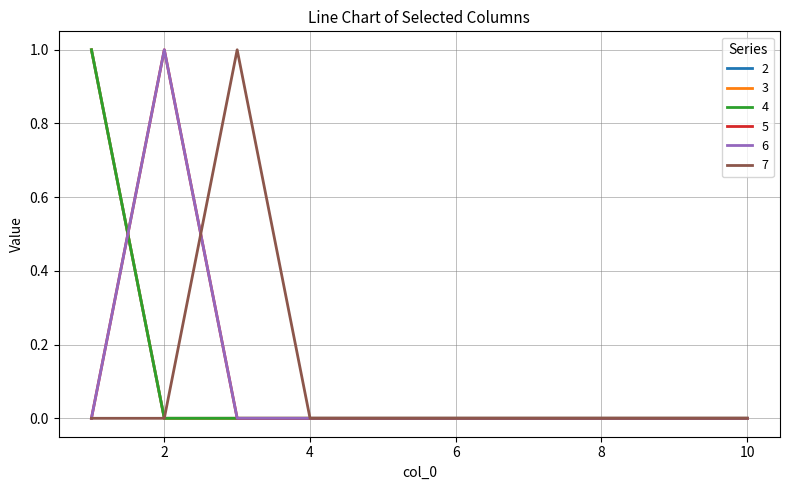

Which category has the highest value in the 5 series?

2